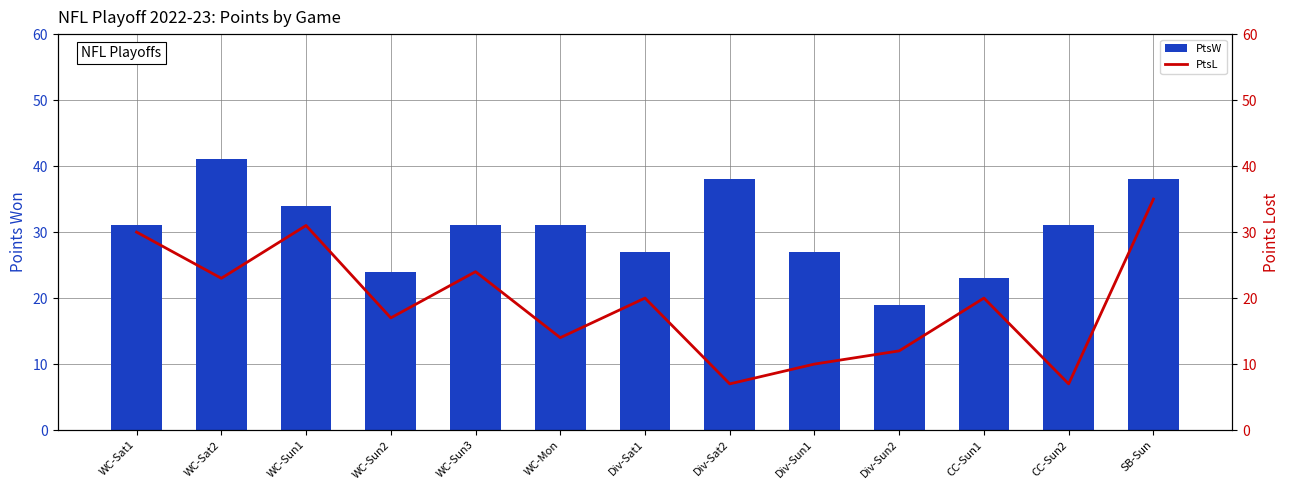

Rank the series by their average value, from lowest to highest.

PtsL, PtsW